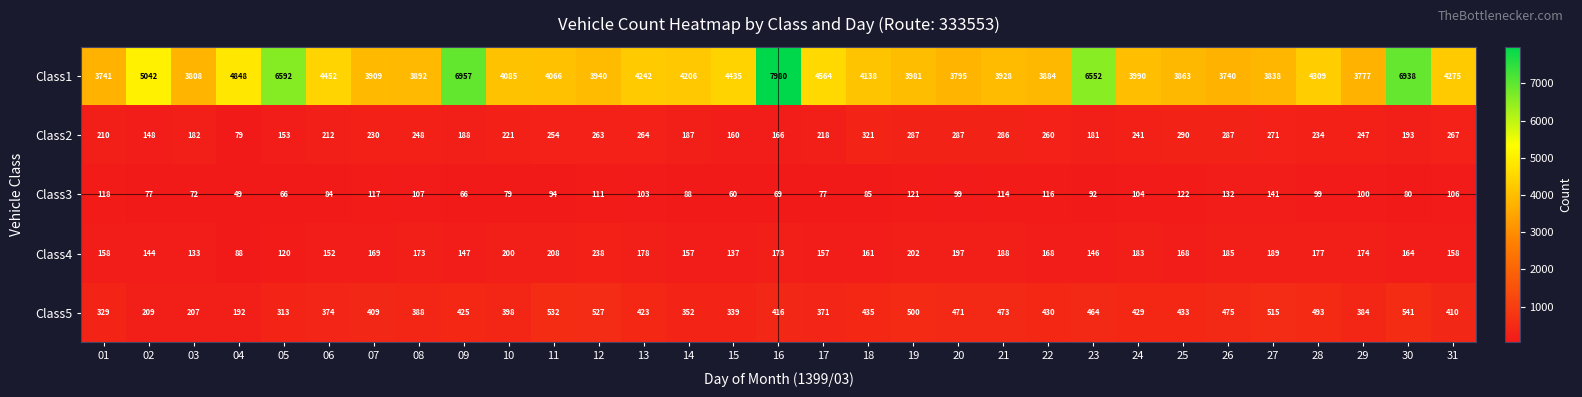

Which label corresponds to the largest value in the chart?

16